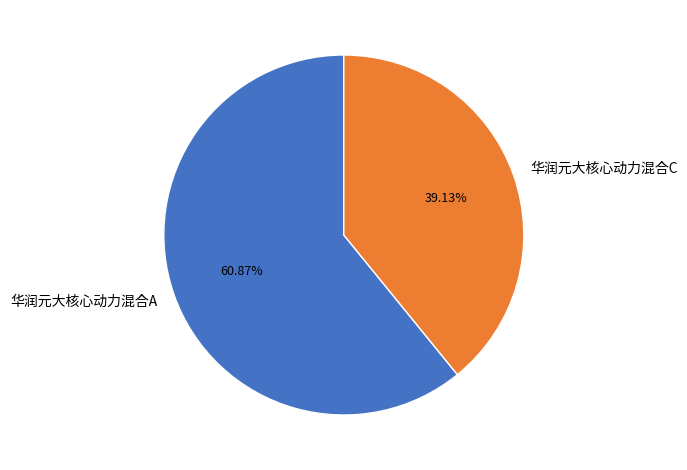

Does 华润元大核心动力混合A account for over 50% of the chart?

Yes